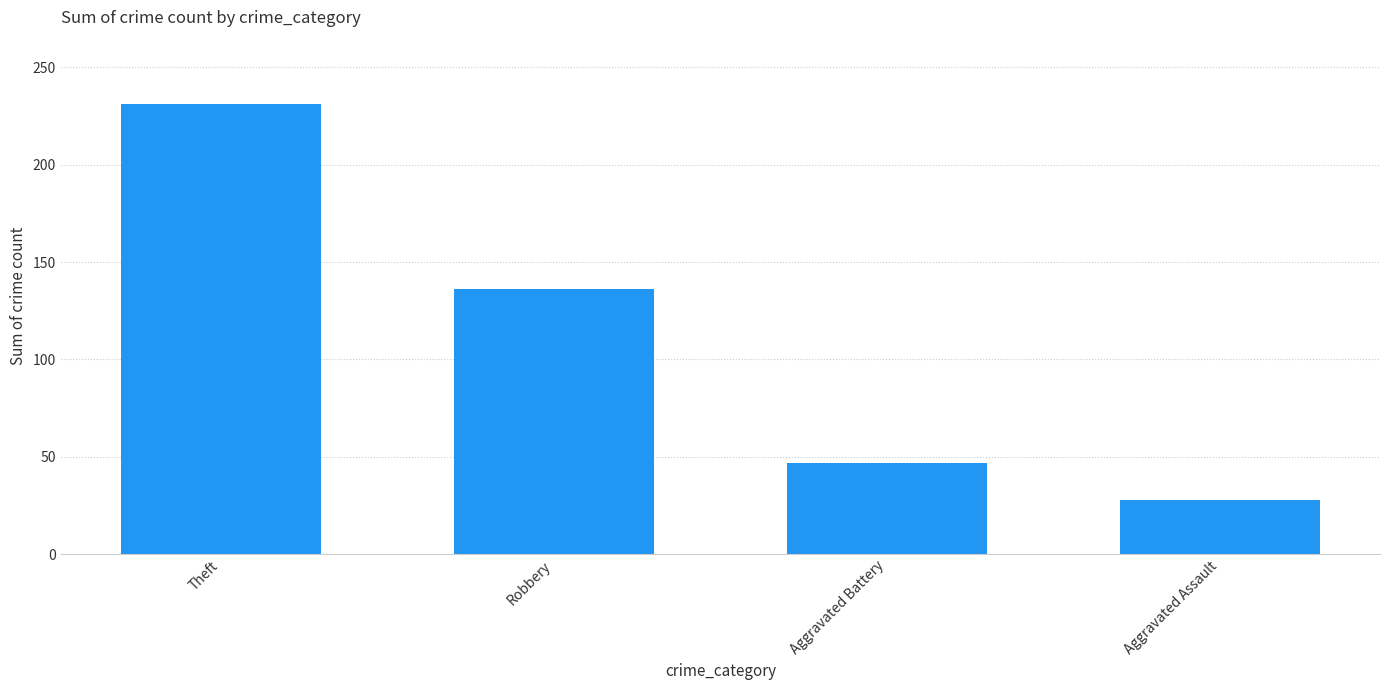

What is the label of the 1st bar from the left?

Theft